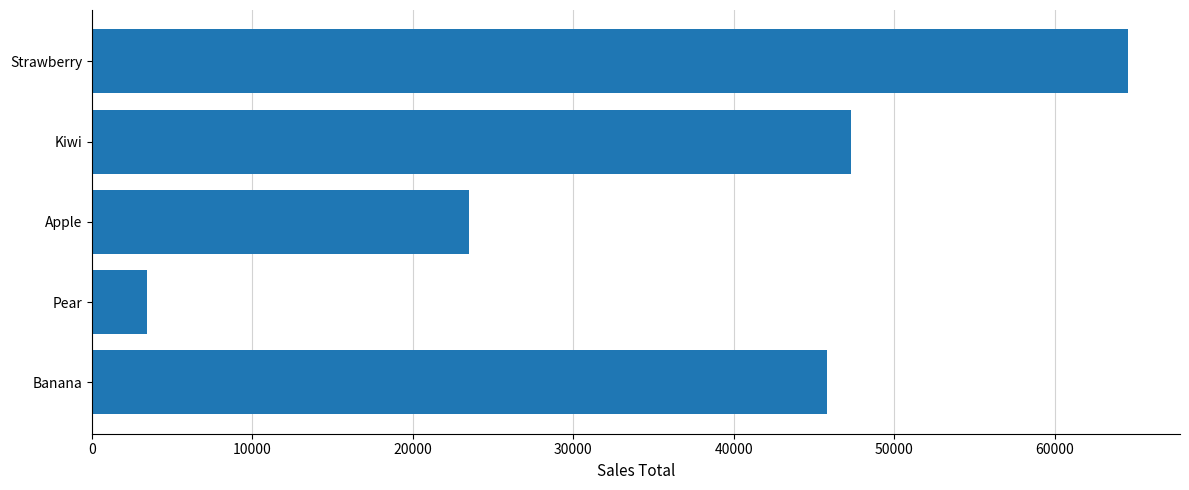

How many series are shown in this chart?

1